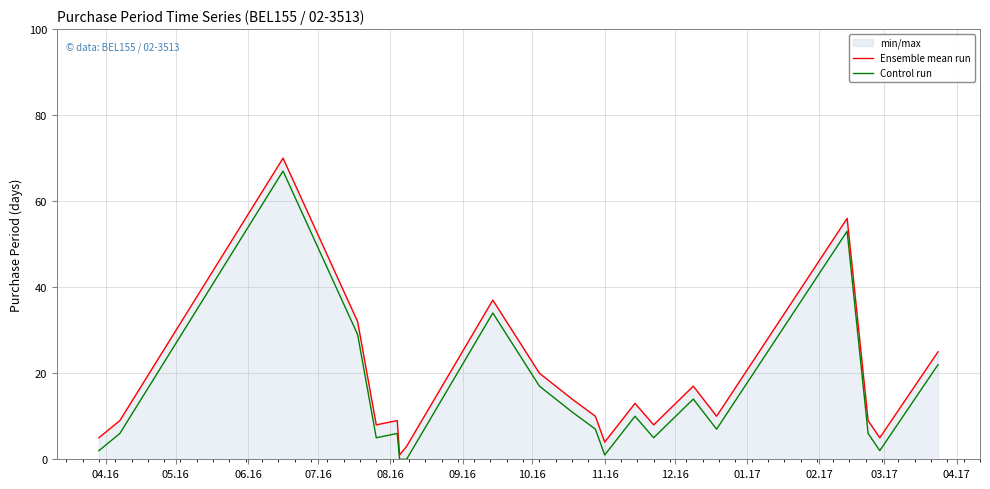

What is the maximum value shown in the chart?

70